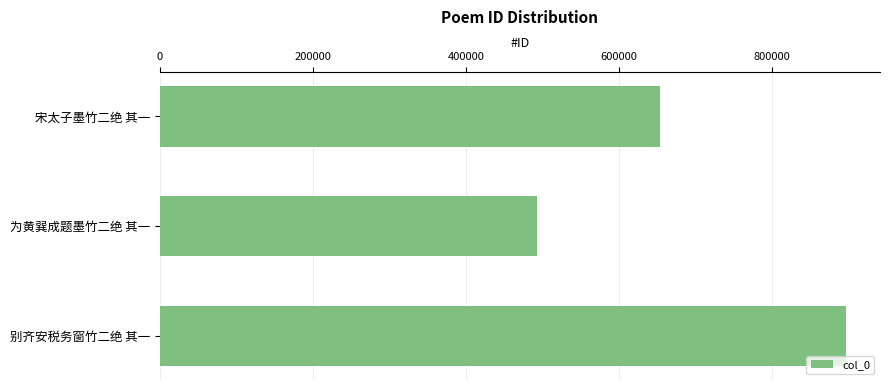

How many values are between 492816 and 896353?

3